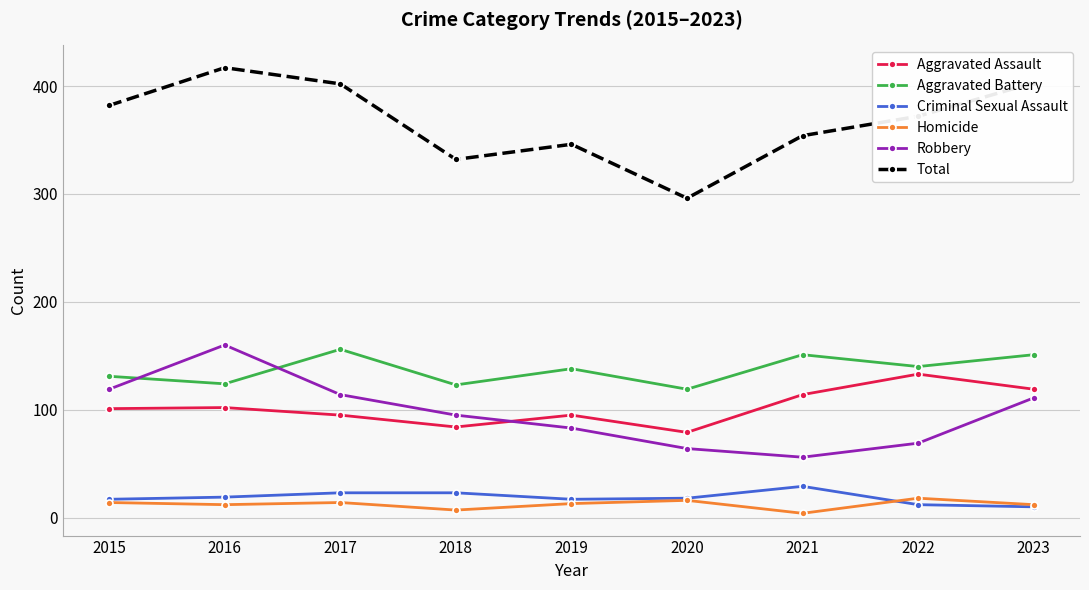

At 2018, list the series in order from largest to smallest.

Total, Aggravated Battery, Robbery, Aggravated Assault, Criminal Sexual Assault, Homicide